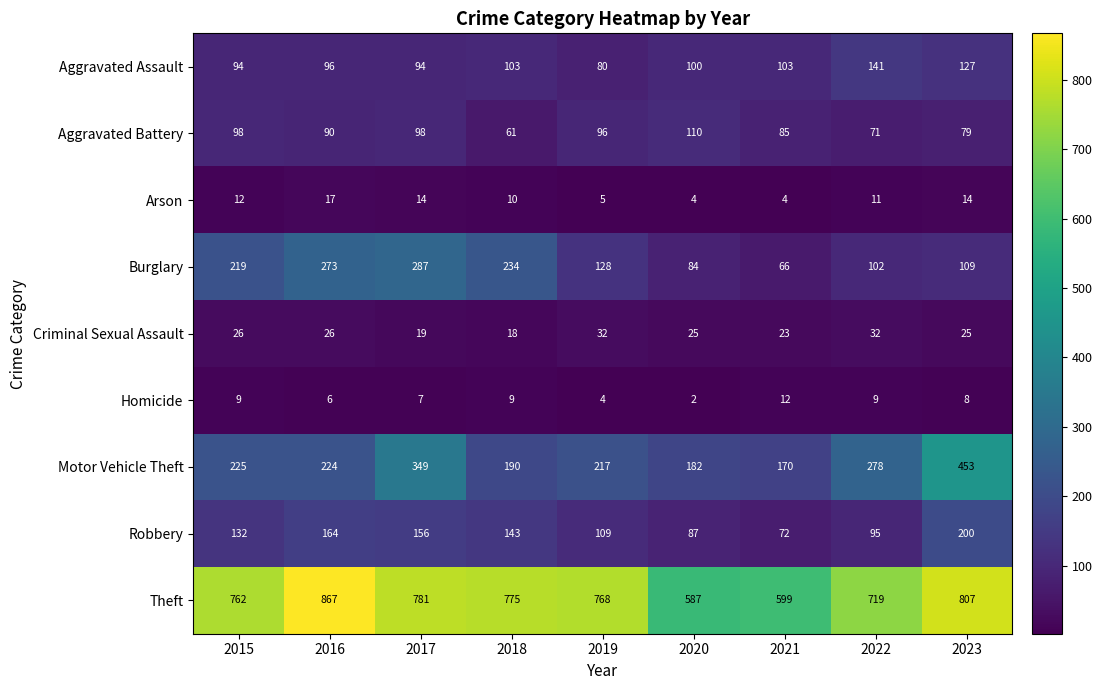

What is the average value of the Aggravated Battery series?

88